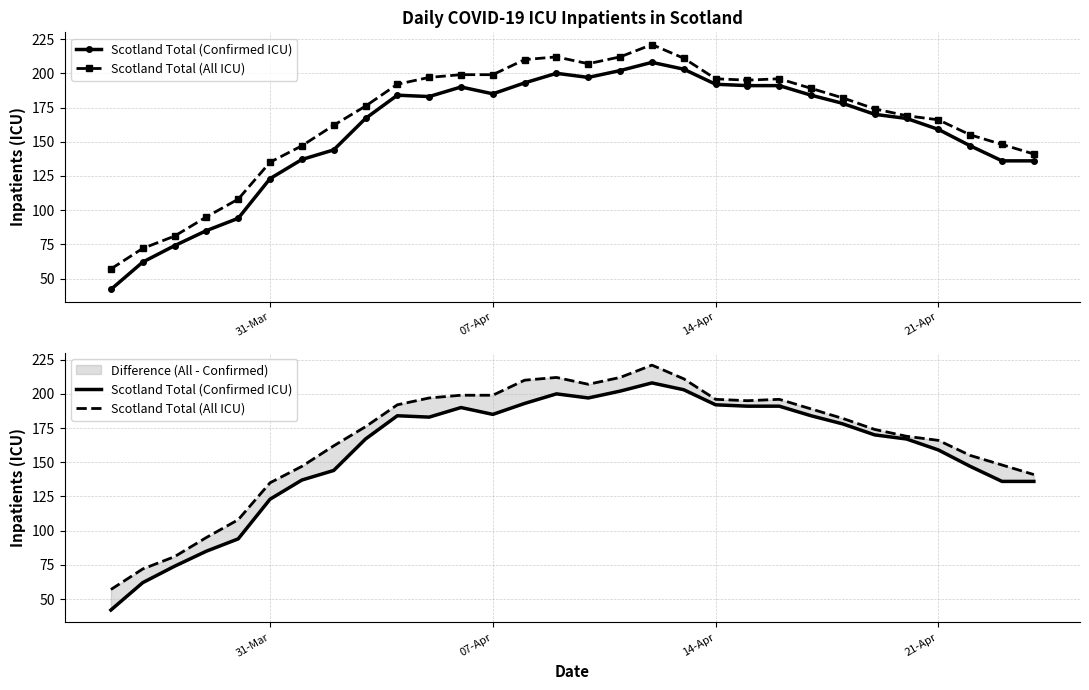

True or false: Scotland Total (All ICU) and Scotland Total (Confirmed ICU) cross at least once.

False